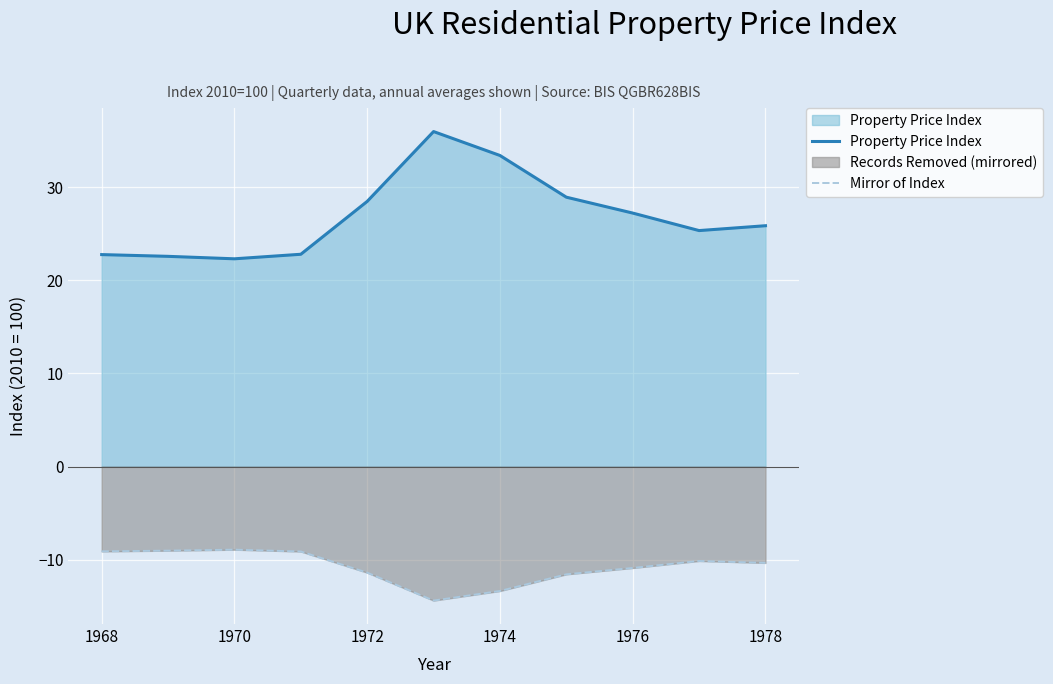

Where is the first local maximum for Mirror of Index?

1970